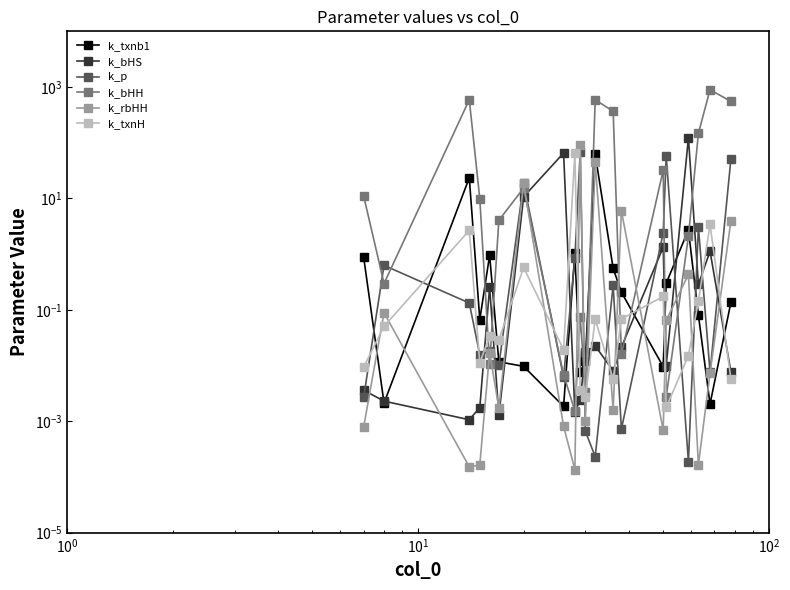

Which series has the largest total across all categories?

k_bHH